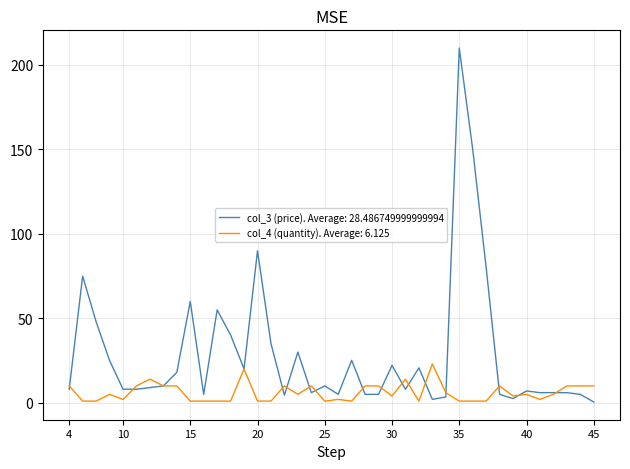

Which series has the largest total across all categories?

col_3 (price). Average: 28.486749999999994